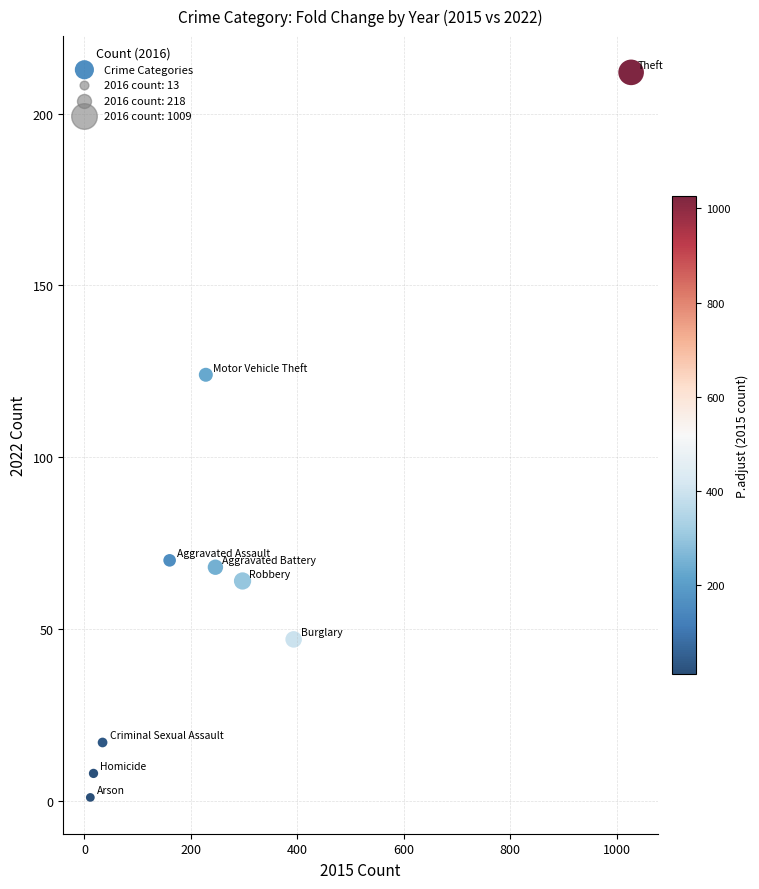

What Y value in the scatter plot is closest to 106?

124